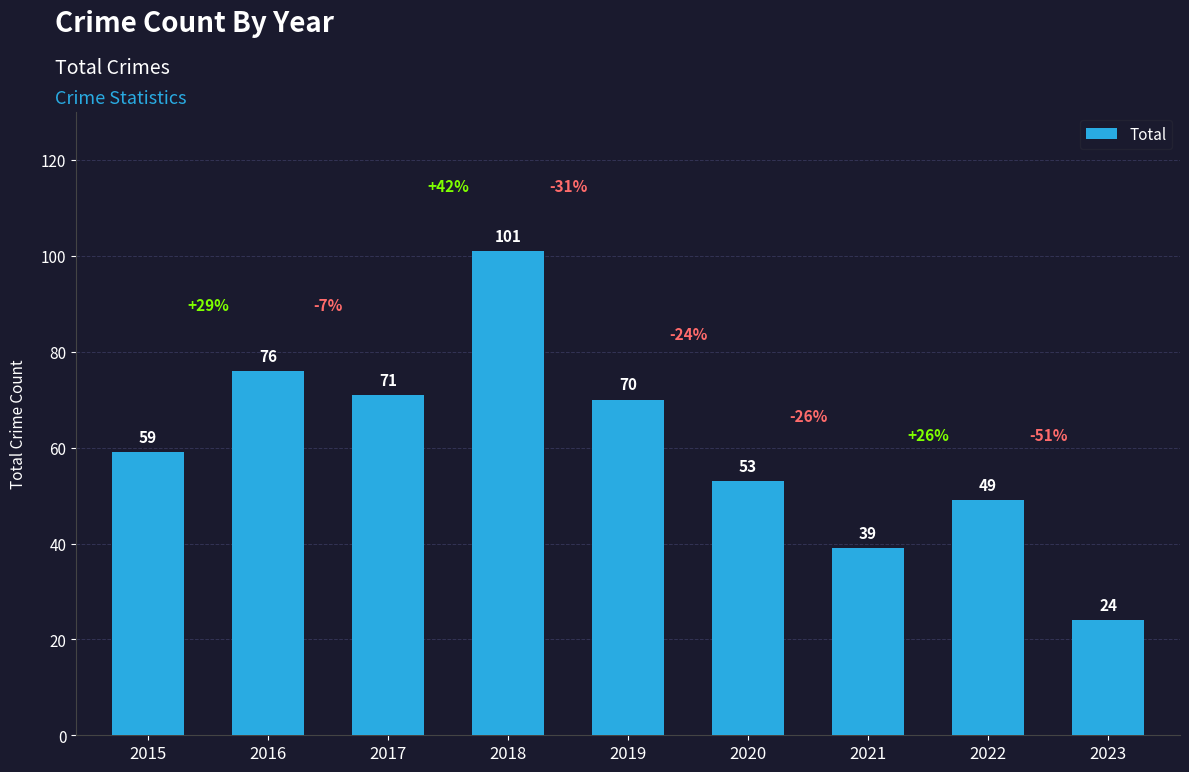

What is the approximate value at 2022, to the nearest 5?

50